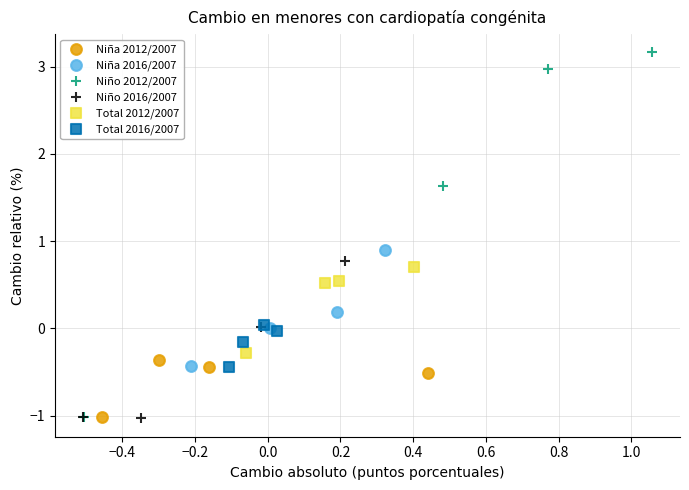

What are all the series names shown in the legend?

Niña 2012/2007, Niña 2016/2007, Niño 2012/2007, Niño 2016/2007, Total 2012/2007, Total 2016/2007